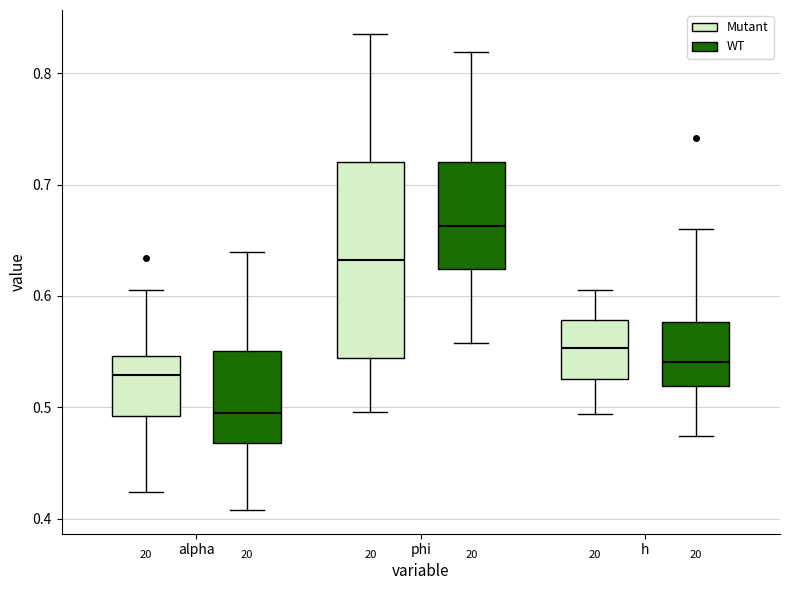

Reading left to right, transcribe this box plot: for each box, give where its median line is, the range the box spans, and where its two whiskers end, as read against the y-axis. The values are not printed on the chart, so give them approximately, as read against the axis.

alpha (Mutant): median 0.53, box 0.49 to 0.55, whiskers 0.42 to 0.61
alpha (WT): median 0.49, box 0.47 to 0.55, whiskers 0.41 to 0.64
phi (Mutant): median 0.63, box 0.54 to 0.72, whiskers 0.50 to 0.84
phi (WT): median 0.66, box 0.62 to 0.72, whiskers 0.56 to 0.82
h (Mutant): median 0.55, box 0.52 to 0.58, whiskers 0.49 to 0.61
h (WT): median 0.54, box 0.52 to 0.58, whiskers 0.47 to 0.66